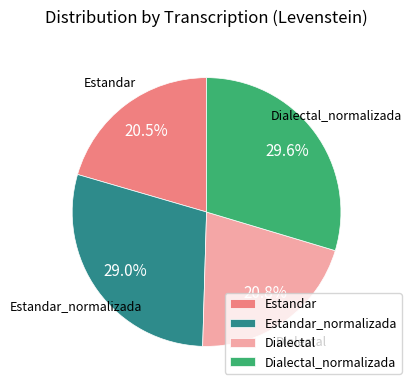

What is the largest slice in the pie chart?

Dialectal_normalizada